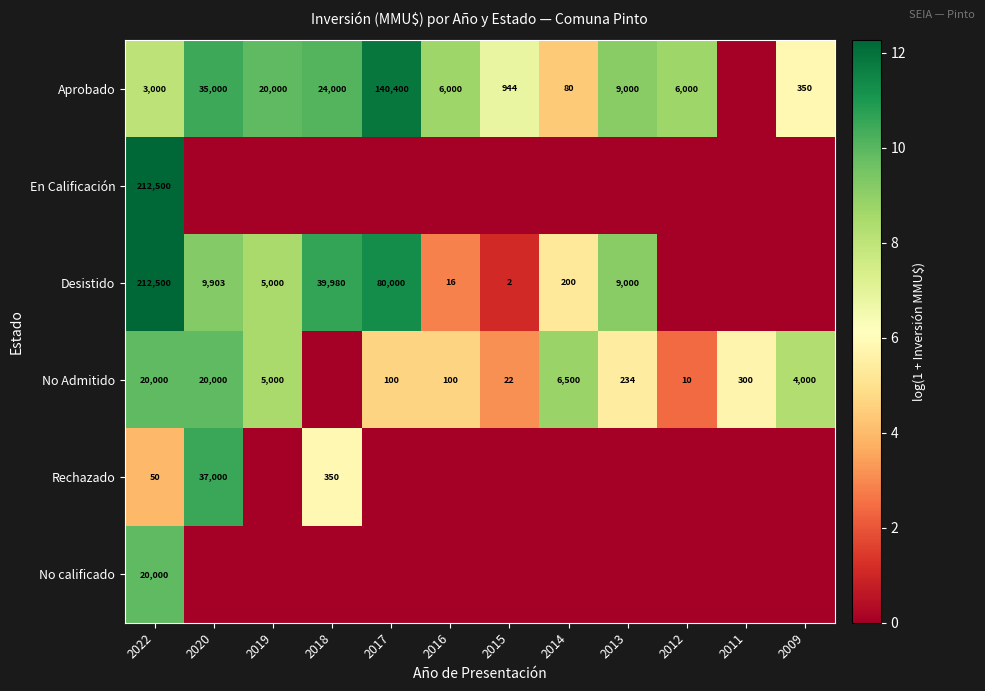

True or false: Desistido has a value of 200 at 2014.

True